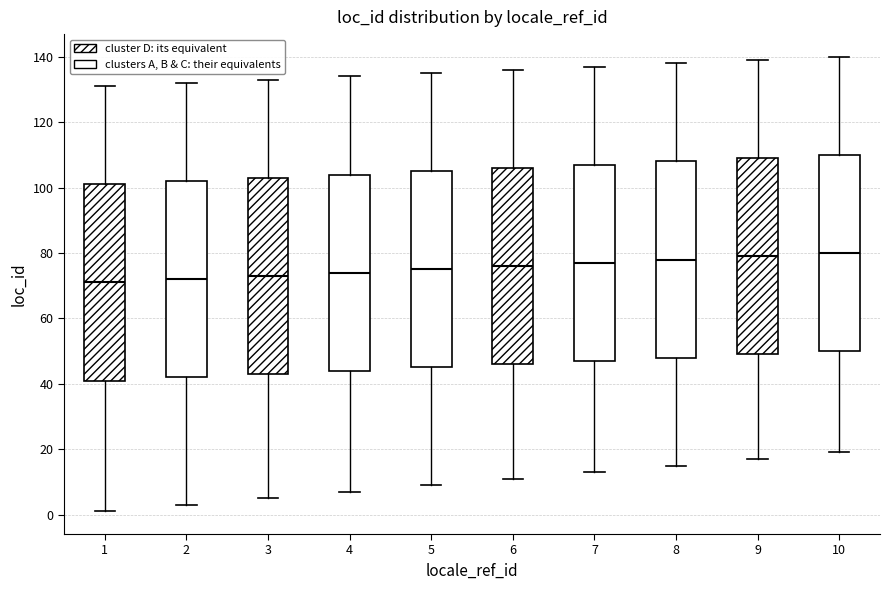

Where is the upper edge of the box at x = 8 on the y-axis? The values are not printed on the chart, so give them approximately, as read against the axis.

108